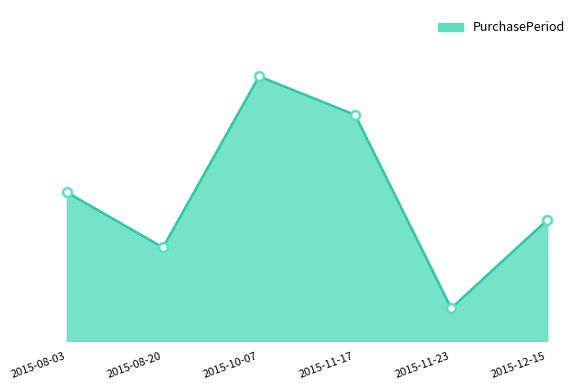

What is the change in value from 2015-08-03 to 2015-11-17?

+14